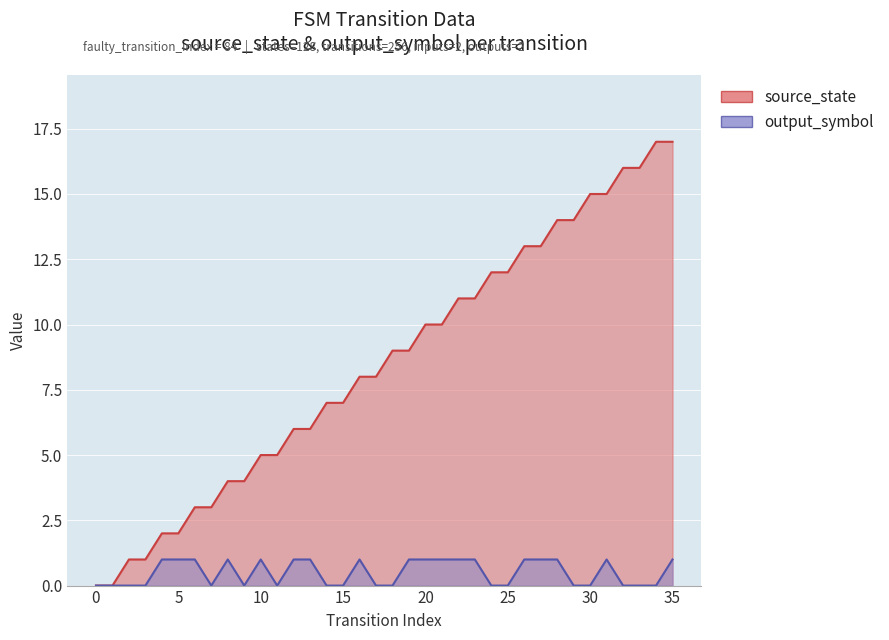

Which series has the largest total across all categories?

source_state